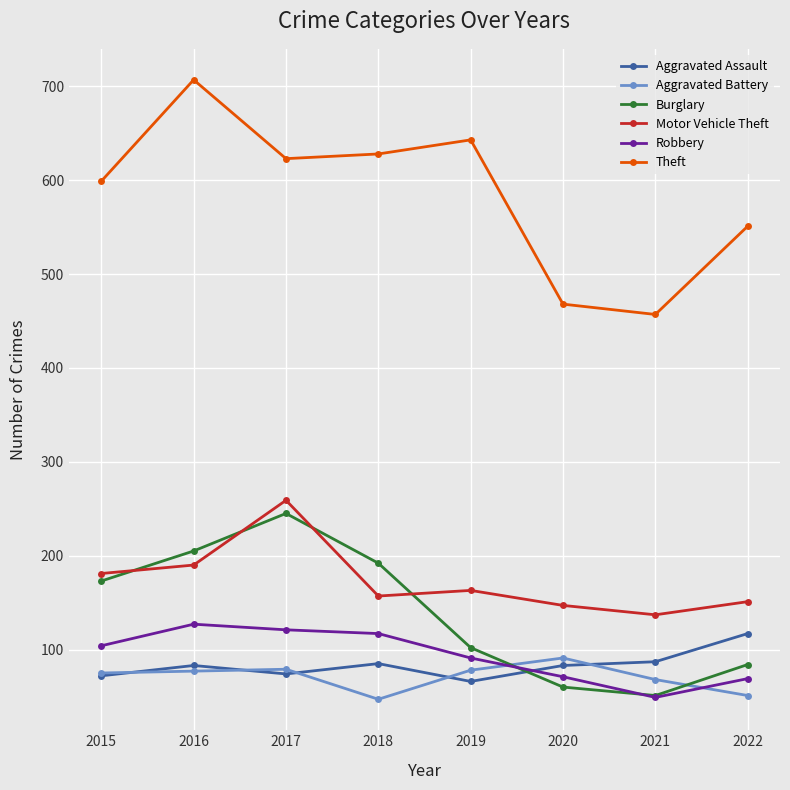

Is it true that Aggravated Assault equals 85 at 2018?

True